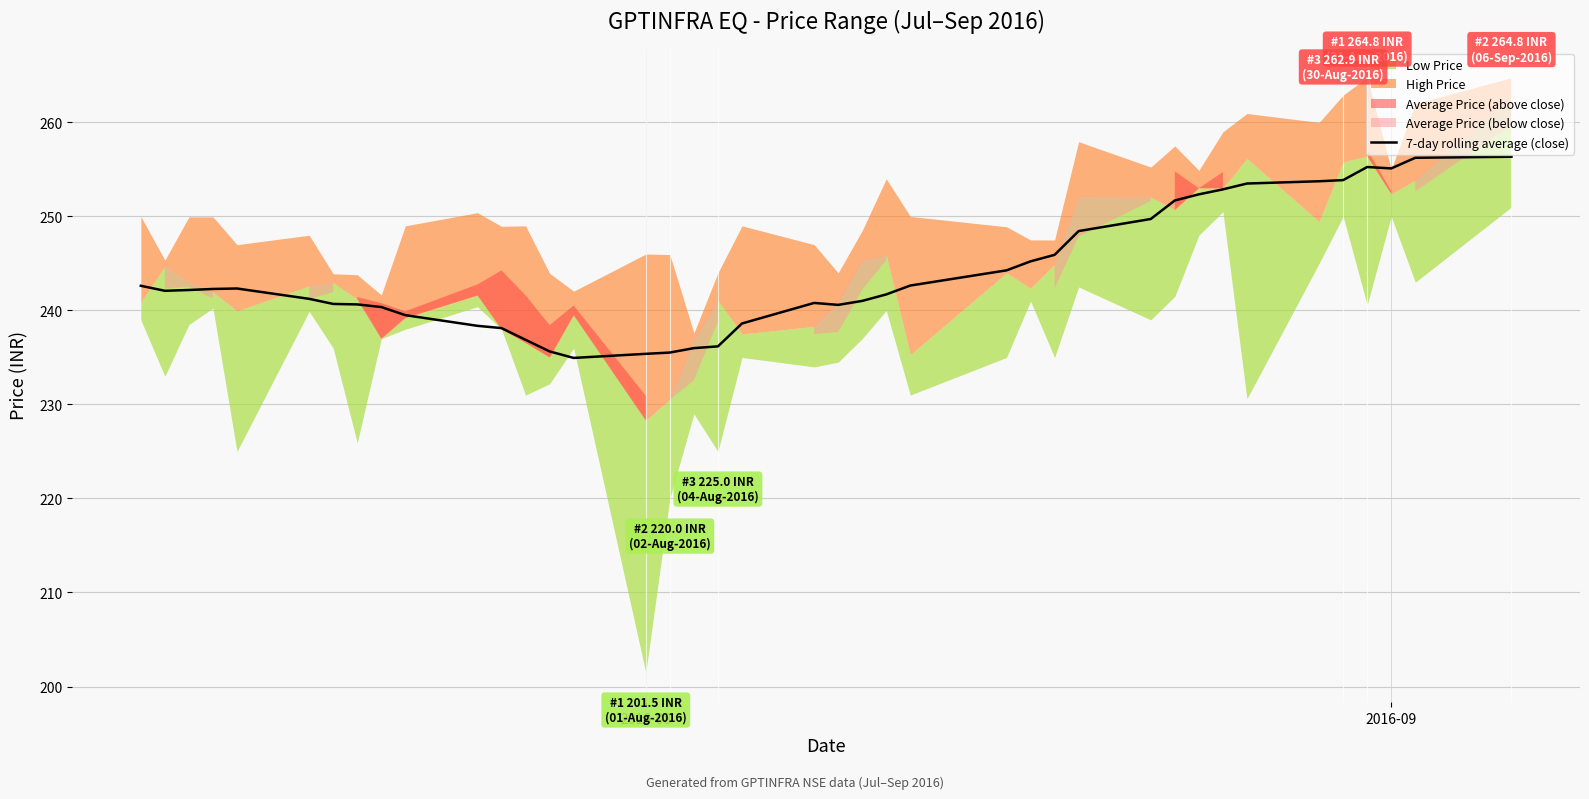

True or false: there are more than 2 points higher than both neighbors.

True